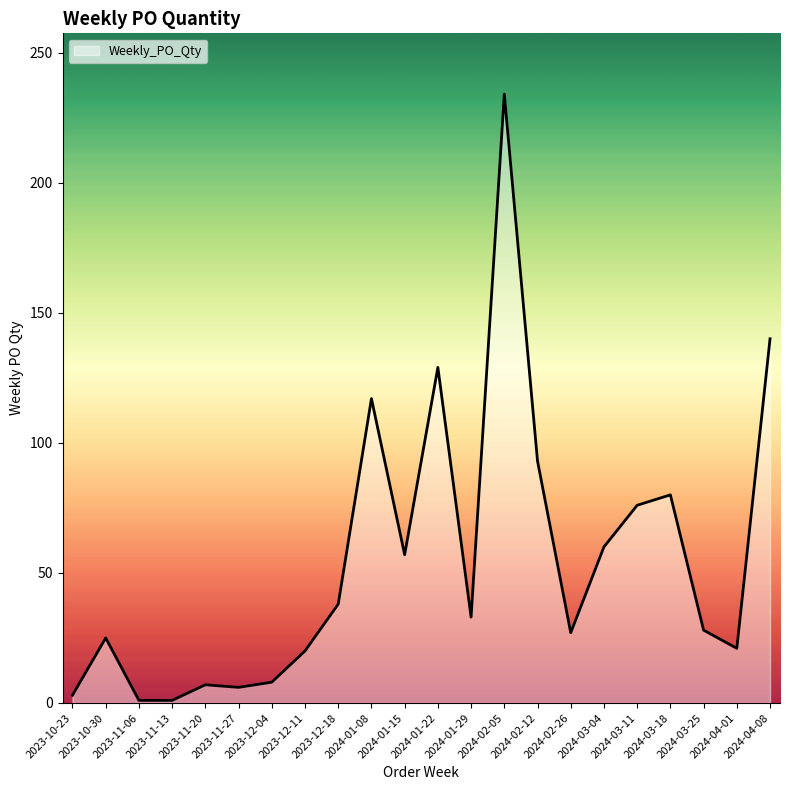

True or false: the data has more than 0 interior local peaks.

True